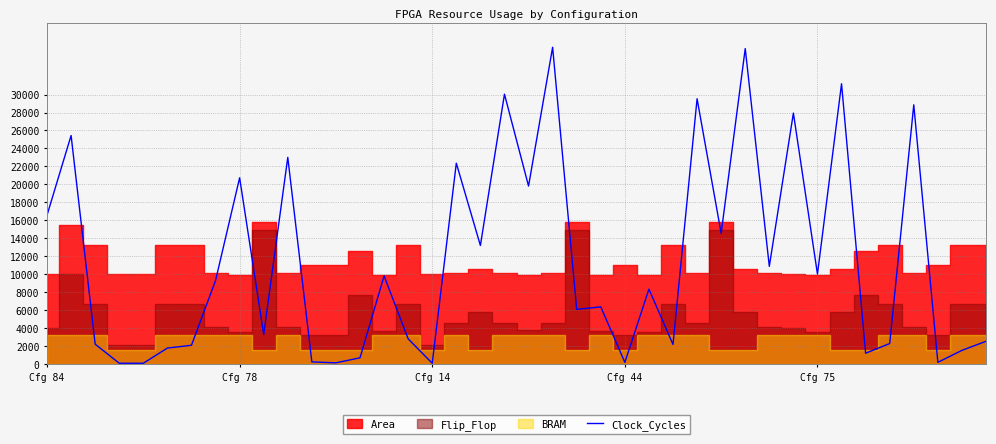

Which category has the highest value across all series?

21